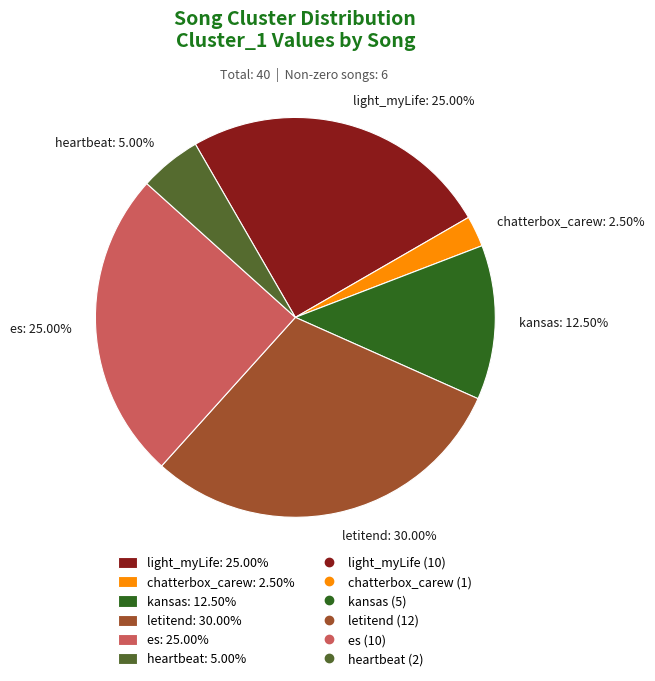

What is the smallest slice in the pie chart?

chatterbox_carew: 2.50%